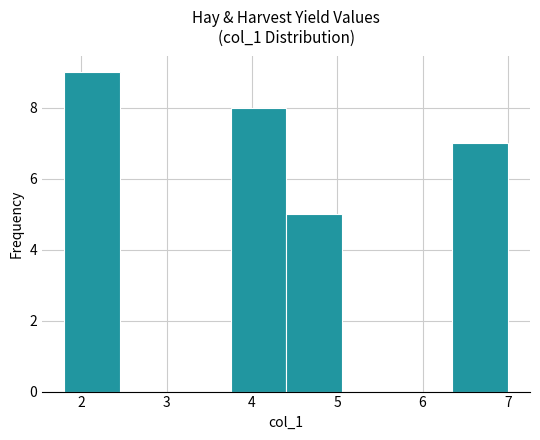

Which range on the x-axis has the tallest bar?

1.80 to 2.45